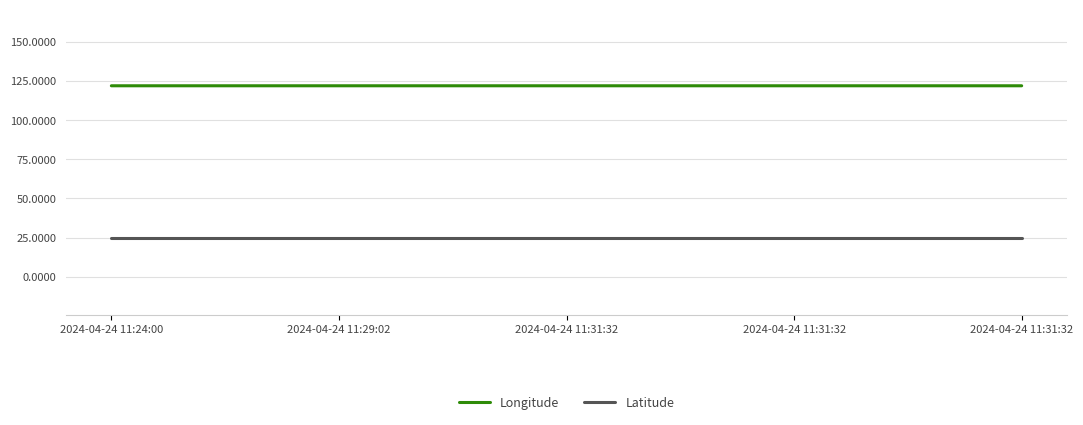

How many lines are shown in the chart?

2